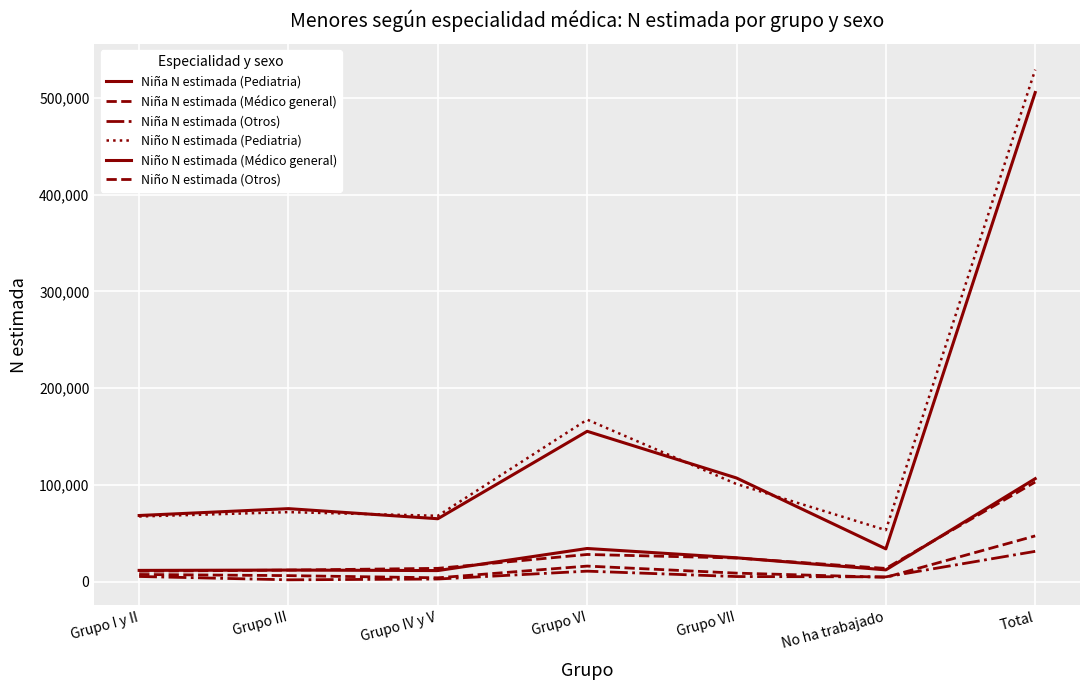

Does the chart display data point markers on the line(s)?

No